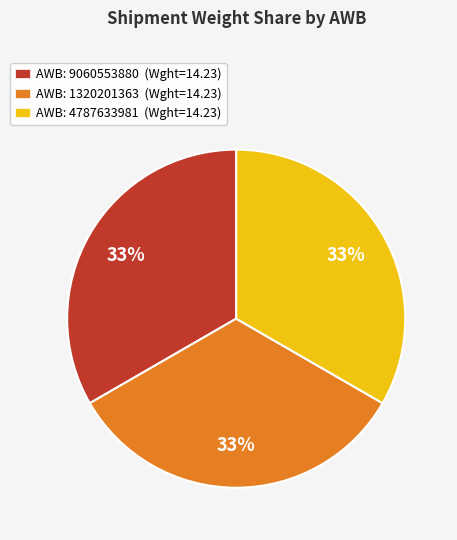

Count the number of slices in the pie.

3